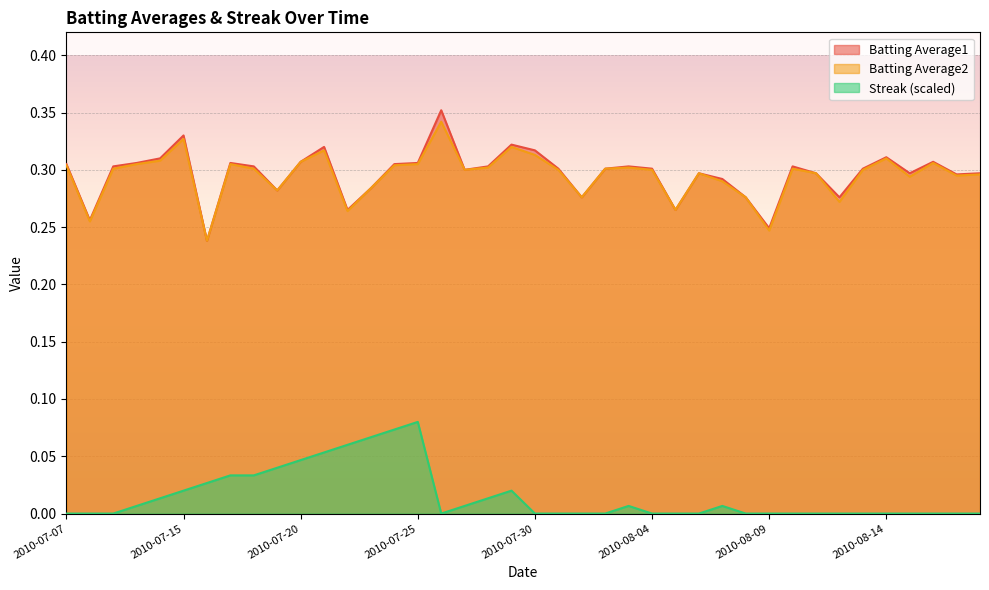

Reading right to left, extract all data points from this chart.

Batting Average1: 2010-08-18=0.3	2010-08-17=0.3	2010-08-16=0.3	2010-08-15=0.3	2010-08-14=0.3	2010-08-13=0.3	2010-08-12=0.3	2010-08-11=0.3	2010-08-10=0.3	2010-08-09=0.2	2010-08-08=0.3	2010-08-07=0.3	2010-08-06=0.3	2010-08-05=0.3	2010-08-04=0.3	2010-08-03=0.3	2010-08-02=0.3	2010-08-01=0.3	2010-07-31=0.3	2010-07-30=0.3	2010-07-29=0.3	2010-07-28=0.3	2010-07-27=0.3	2010-07-26=0.4	2010-07-25=0.3	2010-07-24=0.3	2010-07-23=0.3	2010-07-22=0.3	2010-07-21=0.3	2010-07-20=0.3	2010-07-19=0.3	2010-07-18=0.3	2010-07-17=0.3	2010-07-16=0.2	2010-07-15=0.3	2010-07-11=0.3	2010-07-10=0.3	2010-07-09=0.3	2010-07-08=0.3	2010-07-07=0.3
Batting Average2: 2010-08-18=0.3	2010-08-17=0.3	2010-08-16=0.3	2010-08-15=0.3	2010-08-14=0.3	2010-08-13=0.3	2010-08-12=0.3	2010-08-11=0.3	2010-08-10=0.3	2010-08-09=0.2	2010-08-08=0.3	2010-08-07=0.3	2010-08-06=0.3	2010-08-05=0.3	2010-08-04=0.3	2010-08-03=0.3	2010-08-02=0.3	2010-08-01=0.3	2010-07-31=0.3	2010-07-30=0.3	2010-07-29=0.3	2010-07-28=0.3	2010-07-27=0.3	2010-07-26=0.3	2010-07-25=0.3	2010-07-24=0.3	2010-07-23=0.3	2010-07-22=0.3	2010-07-21=0.3	2010-07-20=0.3	2010-07-19=0.3	2010-07-18=0.3	2010-07-17=0.3	2010-07-16=0.2	2010-07-15=0.3	2010-07-11=0.3	2010-07-10=0.3	2010-07-09=0.3	2010-07-08=0.3	2010-07-07=0.3
Streak: 2010-08-18=0.0	2010-08-17=0.0	2010-08-16=0.0	2010-08-15=0.0	2010-08-14=0.0	2010-08-13=0.0	2010-08-12=0.0	2010-08-11=0.0	2010-08-10=0.0	2010-08-09=0.0	2010-08-08=0.0	2010-08-07=0.0	2010-08-06=0.0	2010-08-05=0.0	2010-08-04=0.0	2010-08-03=0.0	2010-08-02=0.0	2010-08-01=0.0	2010-07-31=0.0	2010-07-30=0.0	2010-07-29=0.0	2010-07-28=0.0	2010-07-27=0.0	2010-07-26=0.0	2010-07-25=0.1	2010-07-24=0.1	2010-07-23=0.1	2010-07-22=0.1	2010-07-21=0.1	2010-07-20=0.0	2010-07-19=0.0	2010-07-18=0.0	2010-07-17=0.0	2010-07-16=0.0	2010-07-15=0.0	2010-07-11=0.0	2010-07-10=0.0	2010-07-09=0.0	2010-07-08=0.0	2010-07-07=0.0